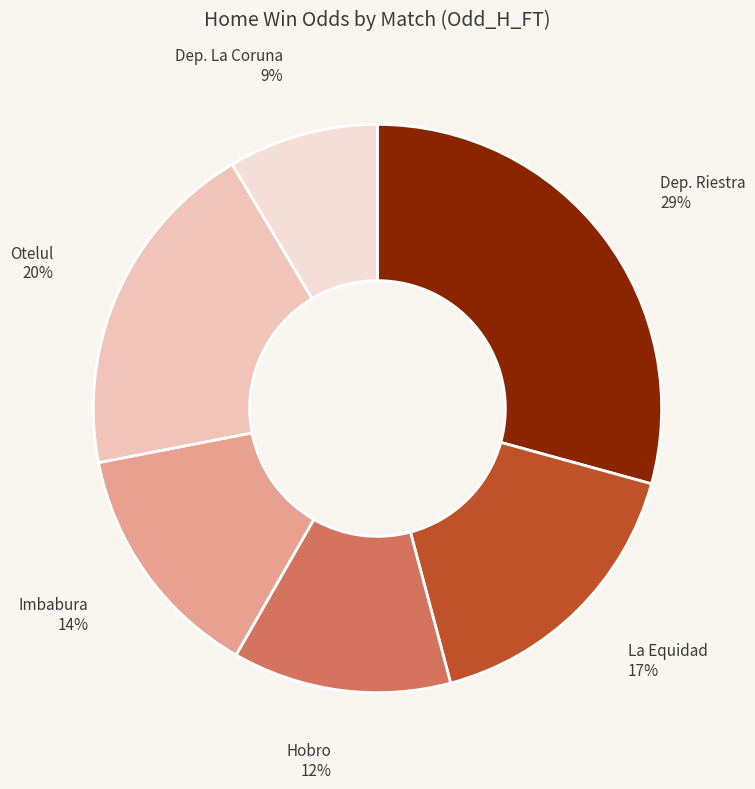

Rank the categories by value from highest to lowest.

Dep. Riestra, Otelul, La Equidad, Imbabura, Hobro, Dep. La Coruna